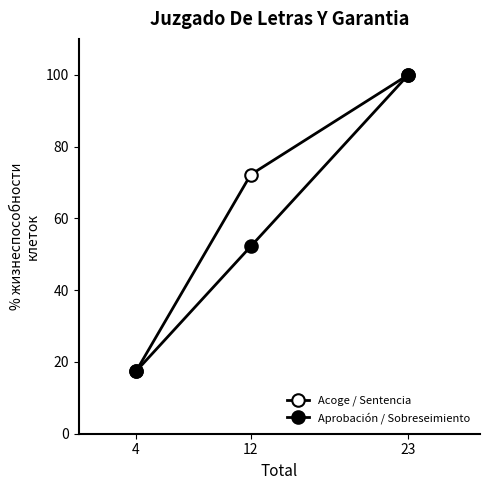

What is the minimum value for Aprobación / Sobreseimiento?

17.4